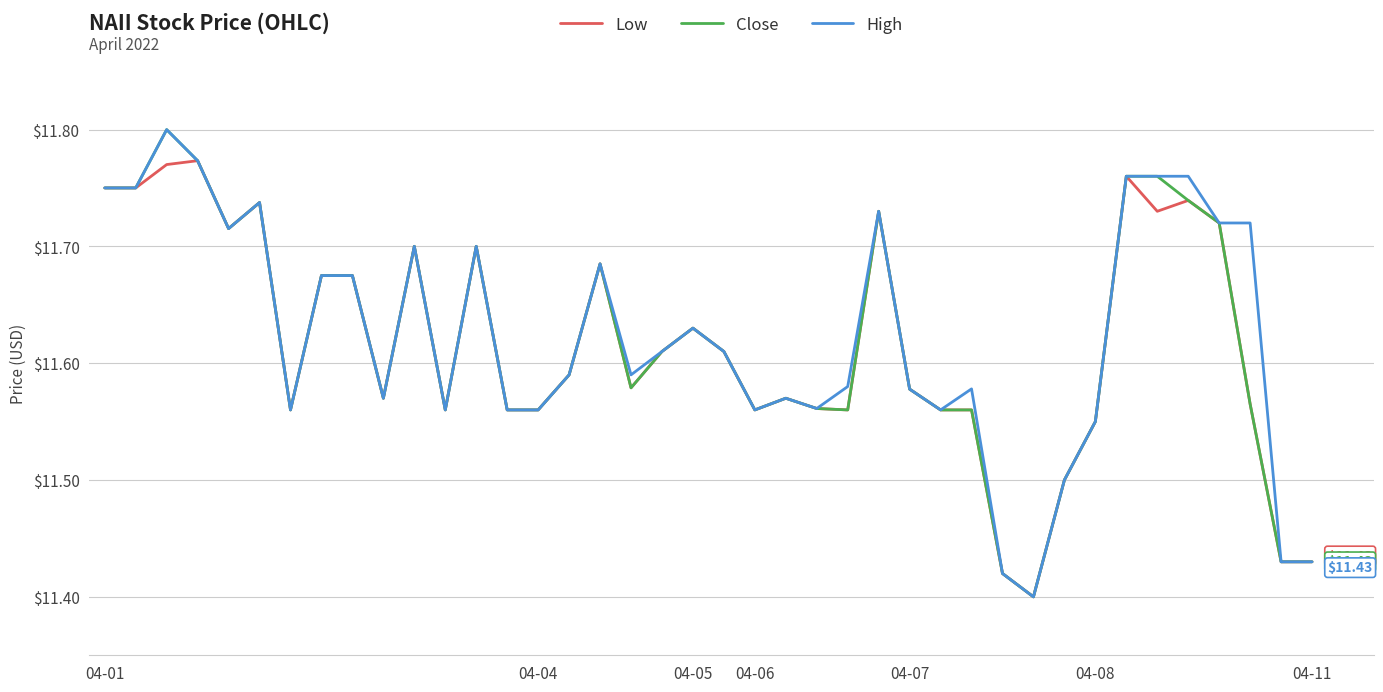

Does the chart have visible grid lines?

Yes